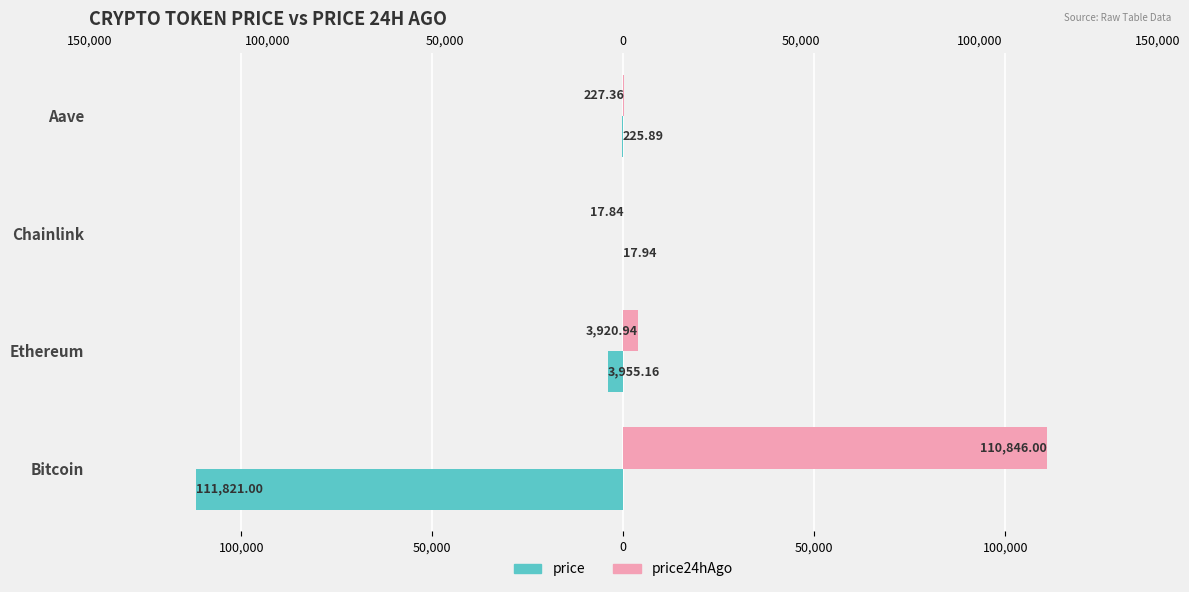

What is the total value across all series at Ethereum?

-34.2